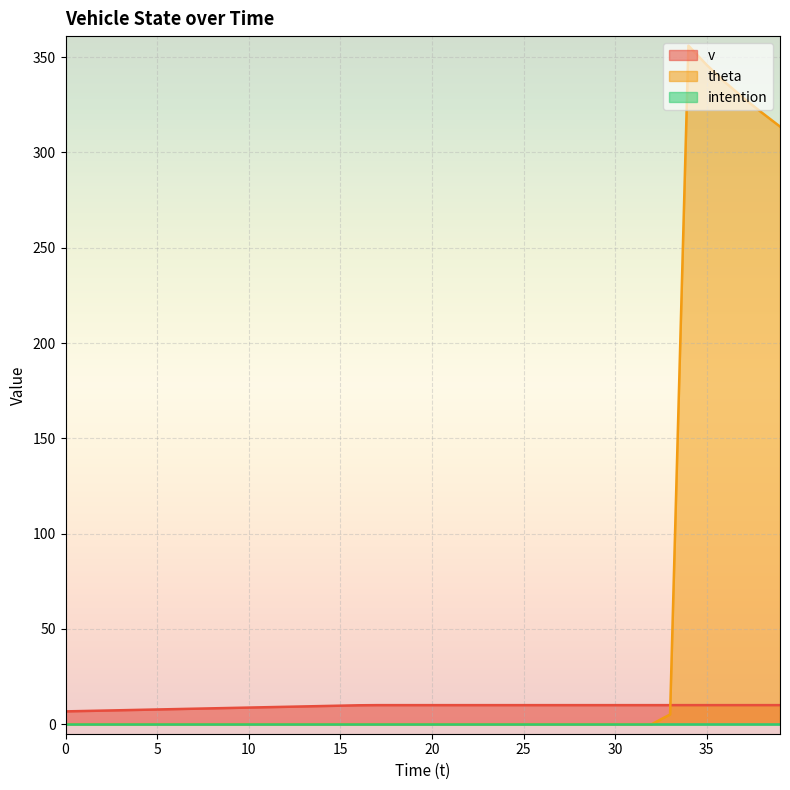

Which series changed the most between 21 and 36?

theta